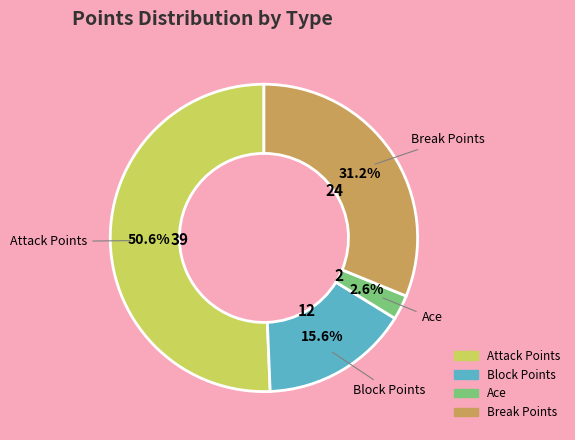

What percentage is the Ace slice, to the nearest percent?

3%